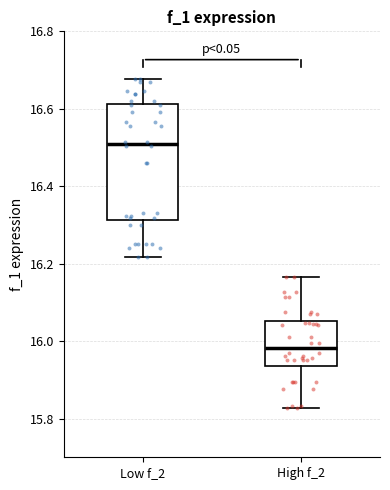

Which box is the tallest, from its lower edge to its upper edge?

Low f_2